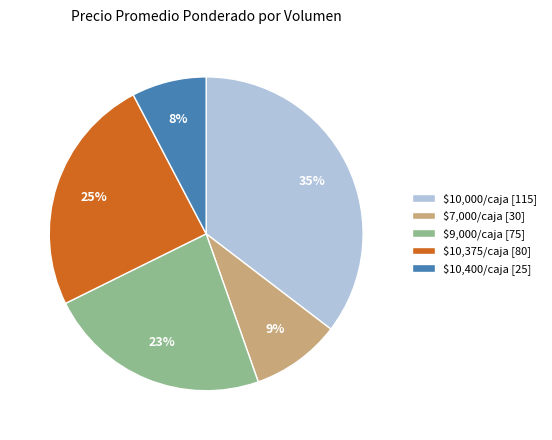

Is there any slice that represents more than half of the pie?

No